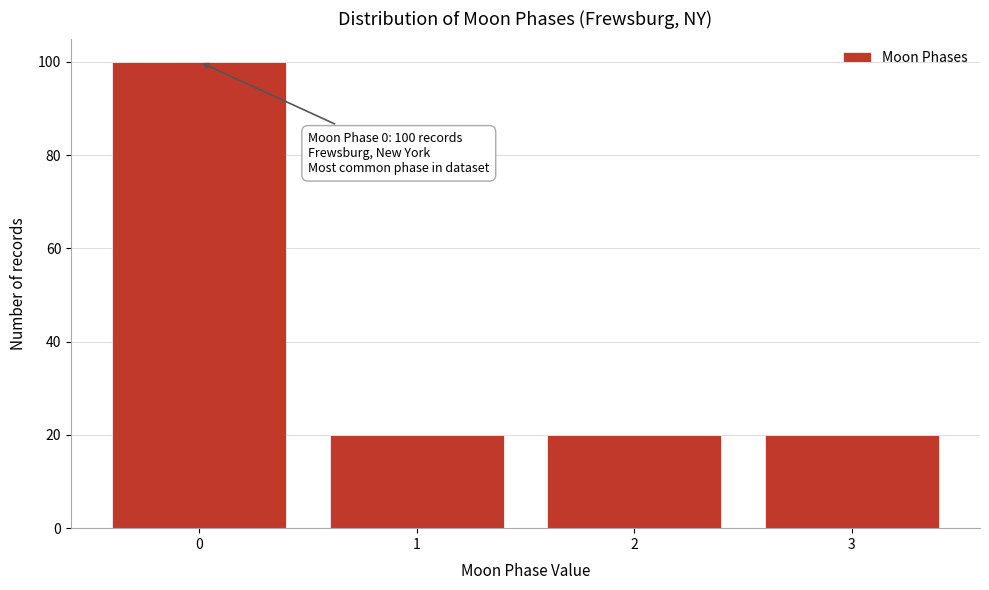

Reading left to right, what are all the values shown in this chart?

100	20	20	20